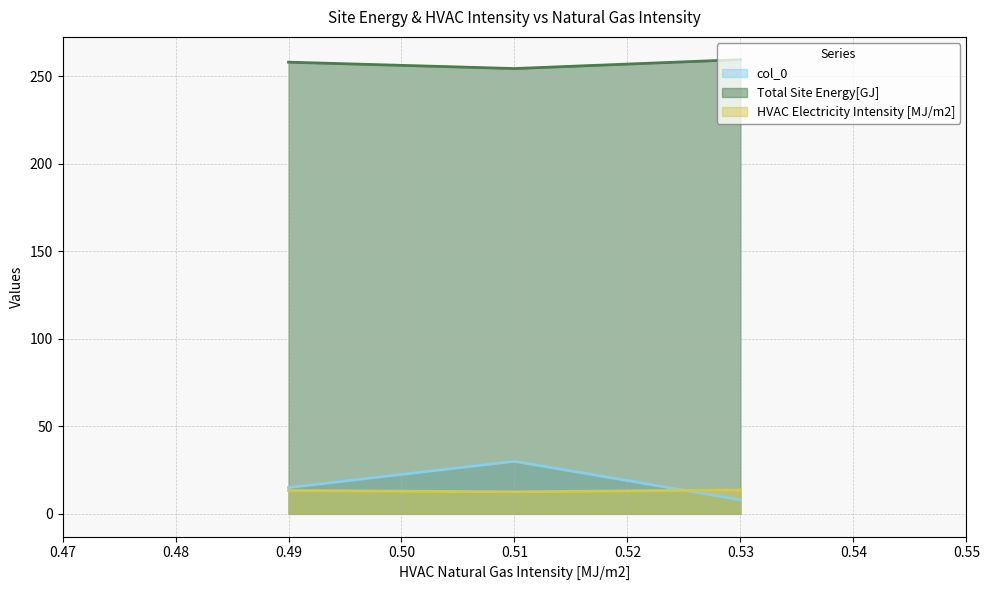

How many data points does each series have?

3